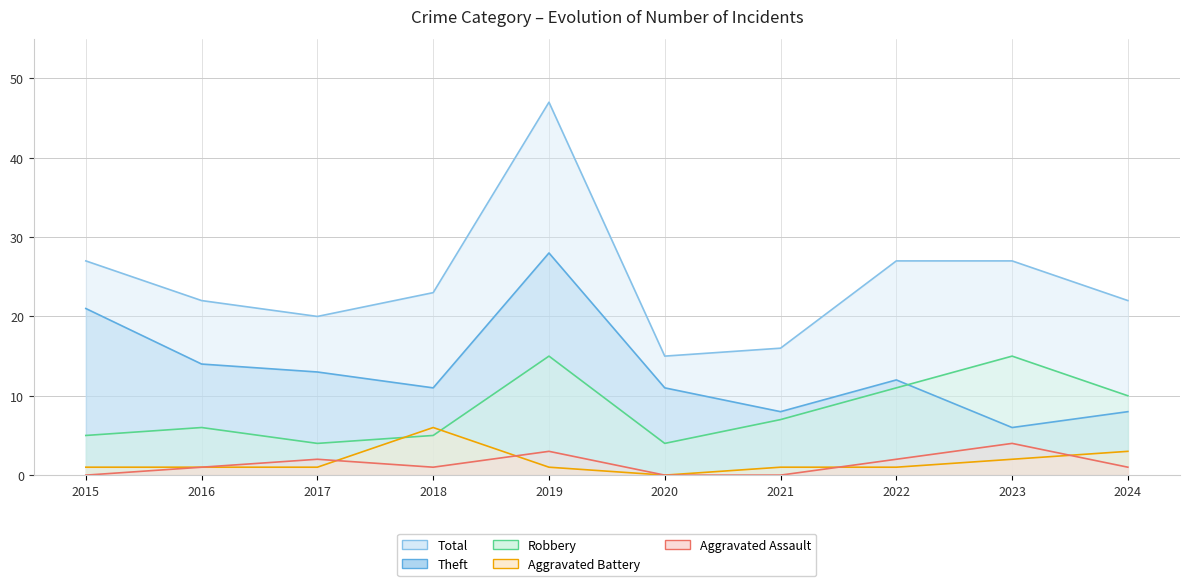

Count the Aggravated Assault values in the range 0 to 2.

8